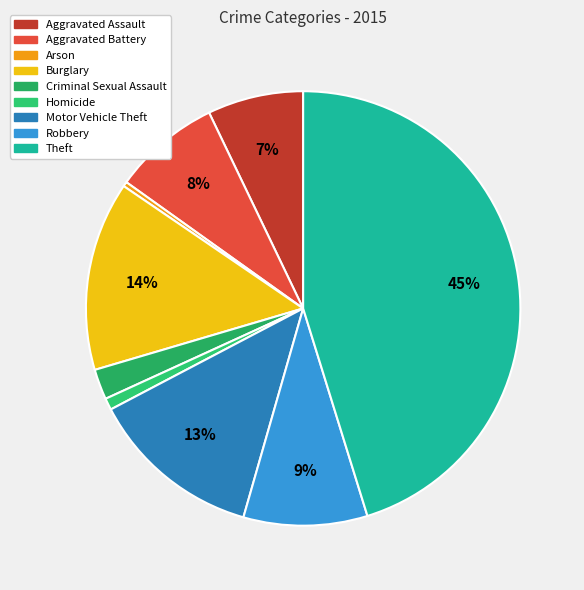

Is Robbery the majority of the pie?

No